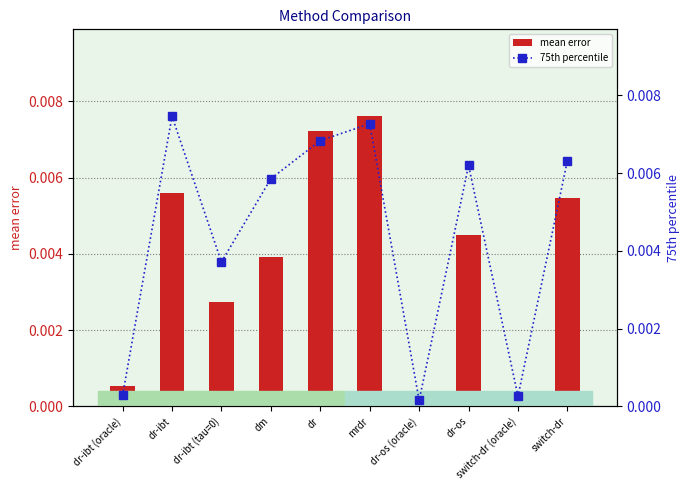

Are the bars horizontal?

No